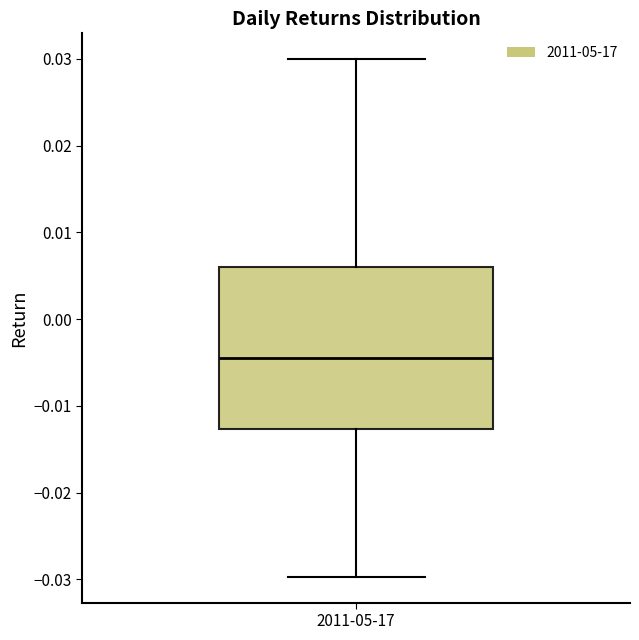

Transcribe this box plot: give where the median line is, the range the box spans, and where the two whiskers end, as read against the y-axis. The values are not printed on the chart, so give them approximately, as read against the axis.

median -0.004, box -0.013 to 0.006, whiskers -0.030 to 0.030